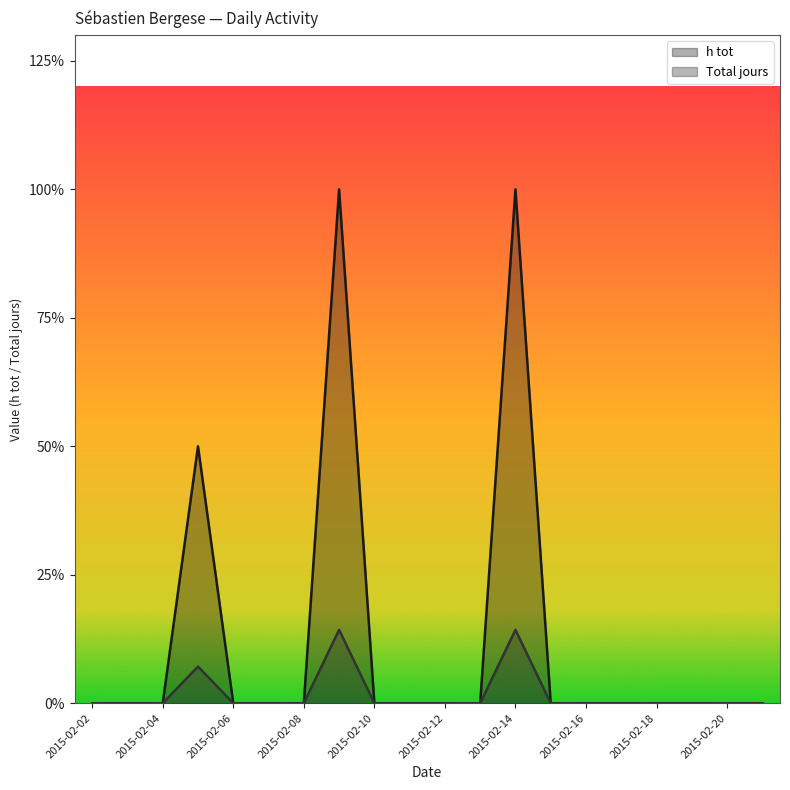

Is the value of Total jours at 2015-02-21 greater than the value of h tot at 2015-02-17?

No